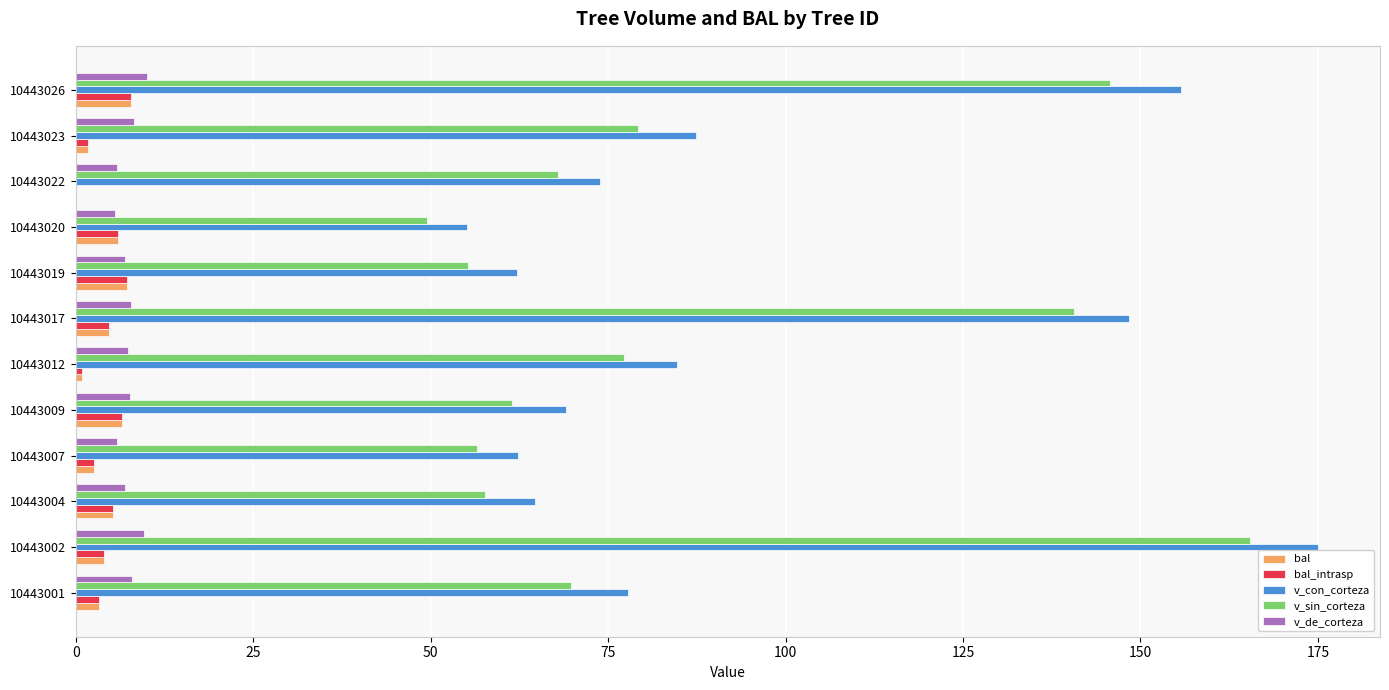

What is the maximum value shown in the chart?

175.0